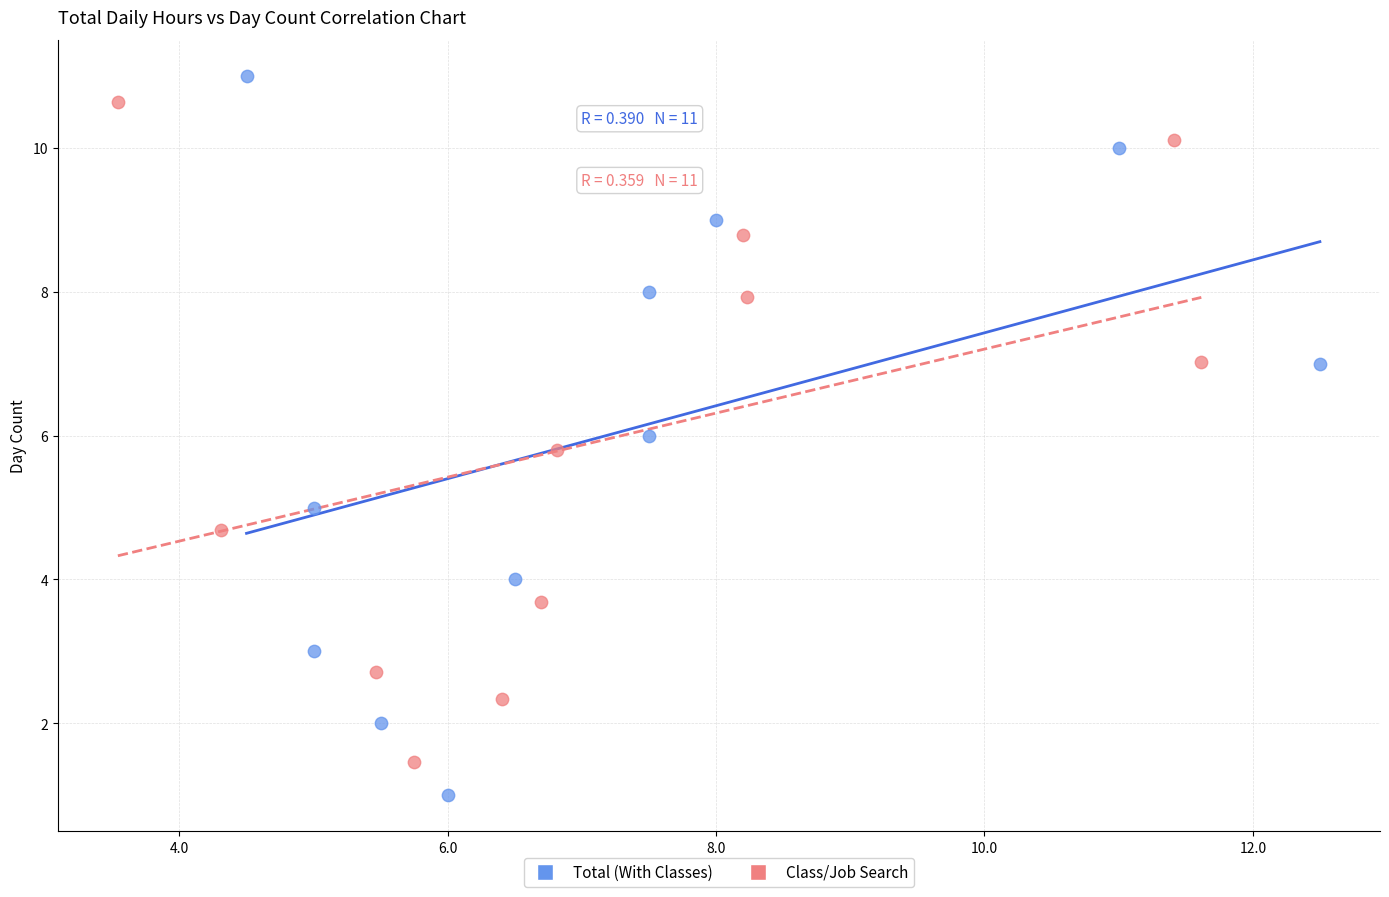

Which series contains the lowest Y value?

Total (With Classes)